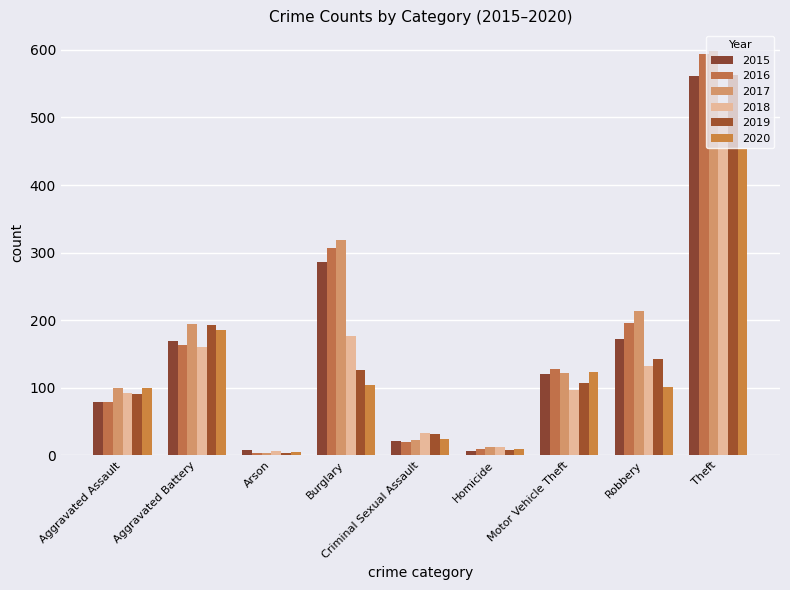

Is the value of 2020 at Homicide greater than the value of 2016 at Aggravated Battery?

No